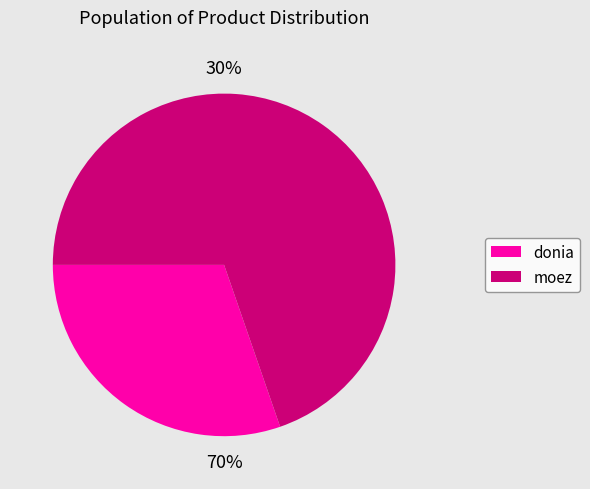

The donia slice represents 30% of the pie. True or false?

True